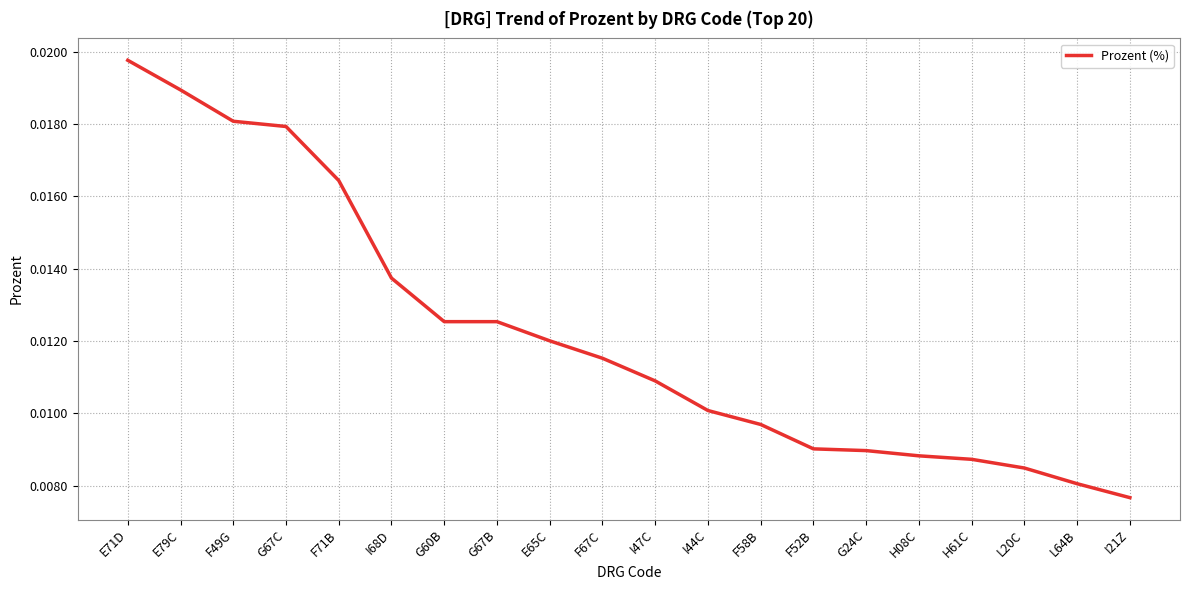

At which label is the value closest to 0?

I21Z